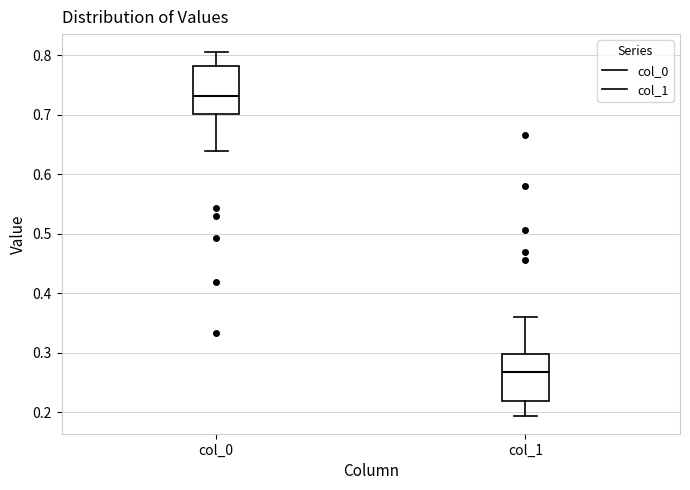

Reading left to right, transcribe this box plot: for each box, give where its median line is, the range the box spans, and where its two whiskers end, as read against the y-axis. The values are not printed on the chart, so give them approximately, as read against the axis.

col_0: median 0.73, box 0.70 to 0.78, whiskers 0.64 to 0.81
col_1: median 0.27, box 0.22 to 0.30, whiskers 0.19 to 0.36